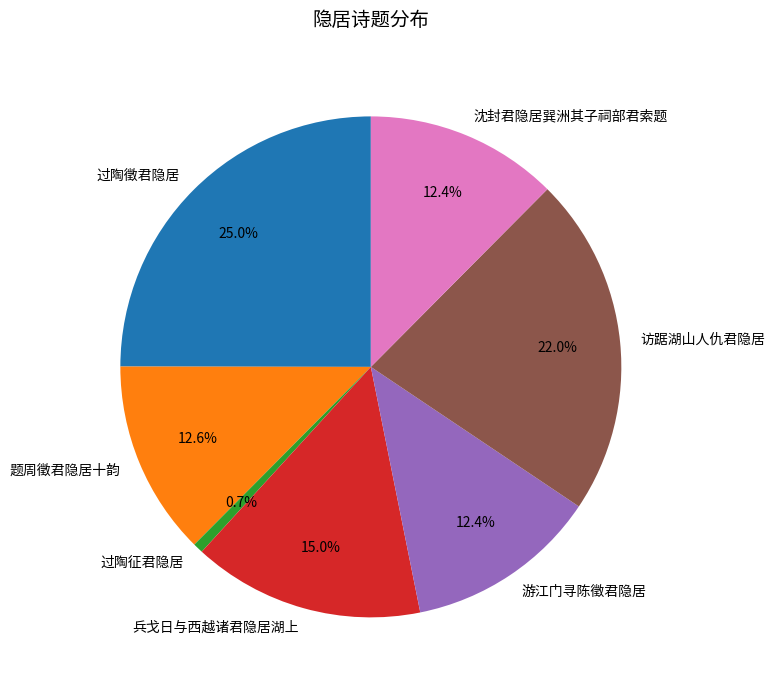

Count the number of slices in the pie.

7